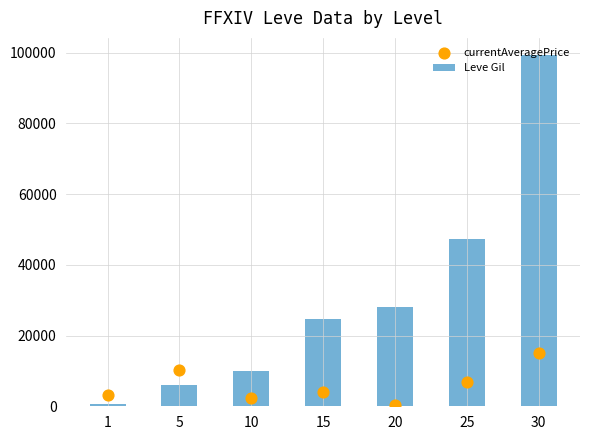

At how many categories does at least one series exceed 36069?

2